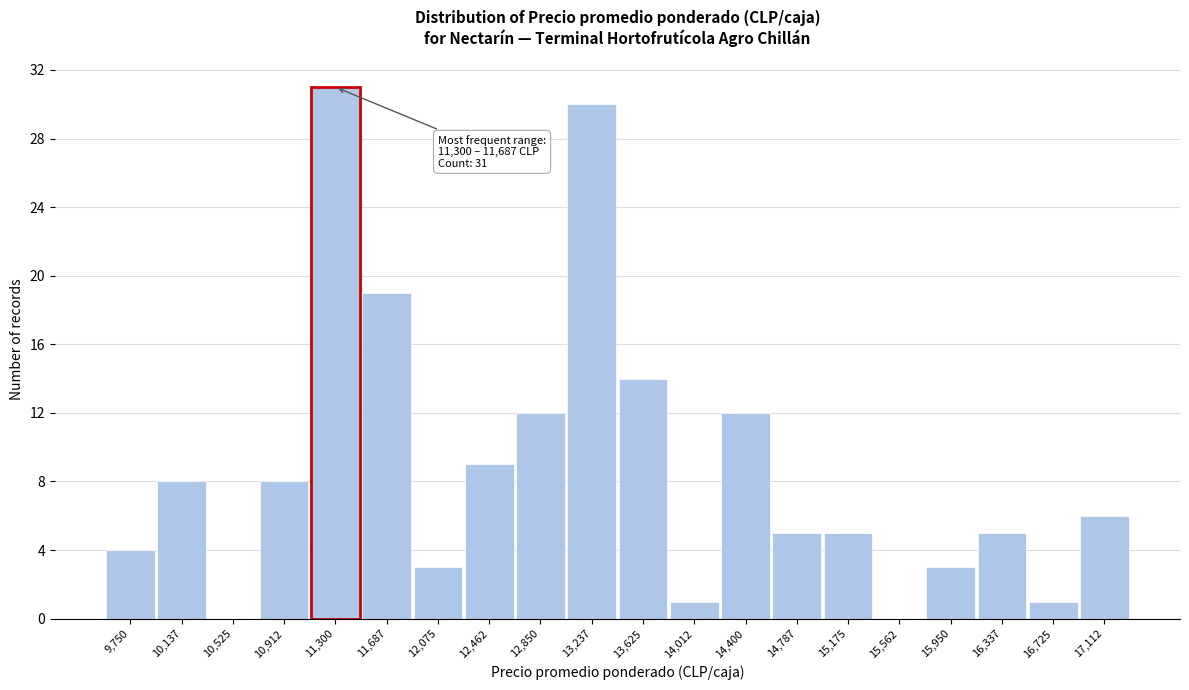

Reading left to right, transcribe all the data shown in this chart.

9,750=4	10,137=8	10,525=0	10,912=8	11,300=31	11,687=19	12,075=3	12,462=9	12,850=12	13,237=30	13,625=14	14,012=1	14,400=12	14,787=5	15,175=5	15,562=0	15,950=3	16,337=5	16,725=1	17,112=6